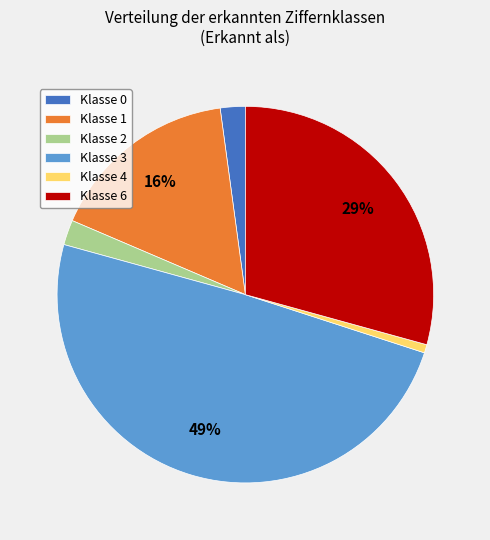

Which has a higher value, Klasse 6 or Klasse 0?

Klasse 6